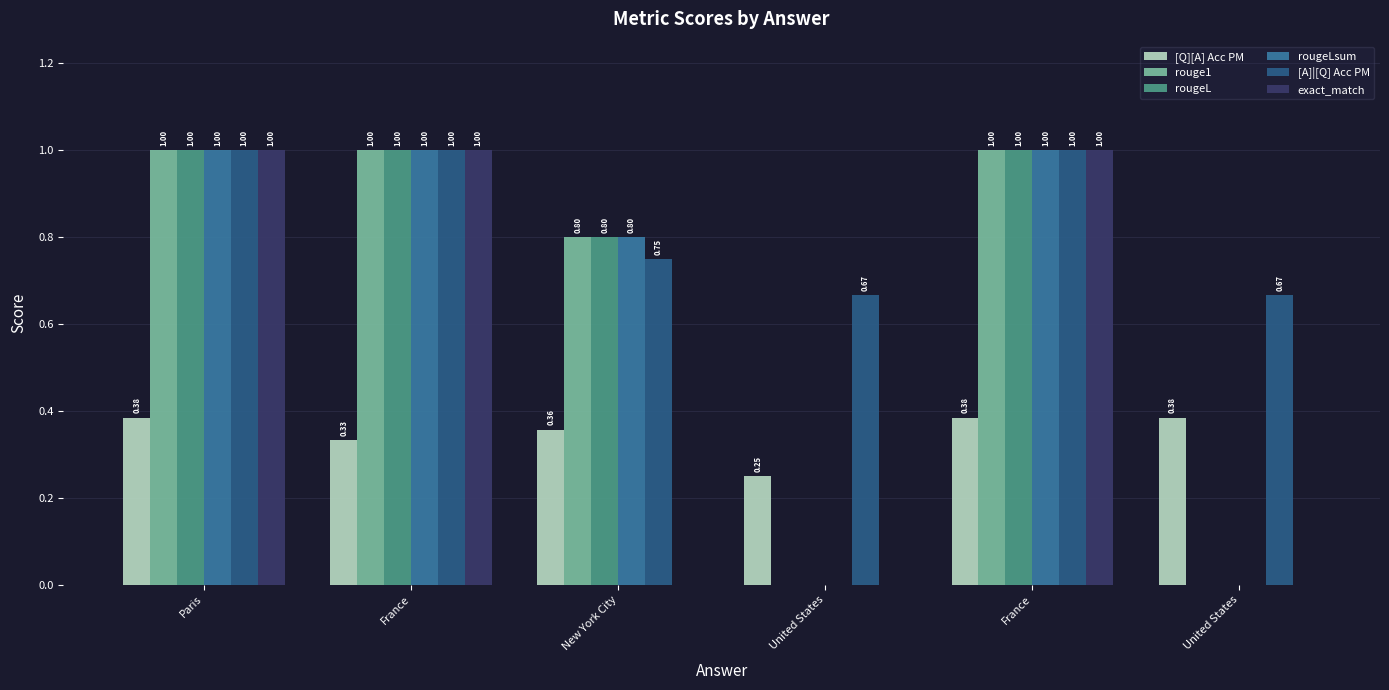

What is the average value of the [Q][A] Acc PM series?

0.3